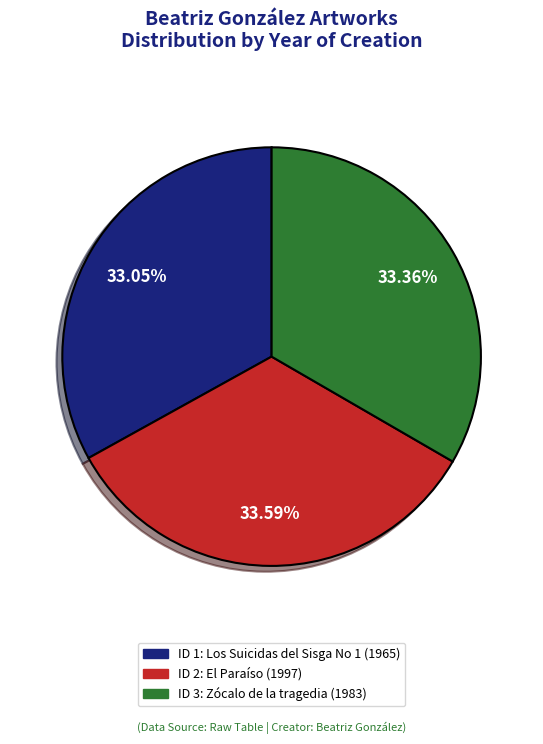

Is there a majority slice in this chart?

No